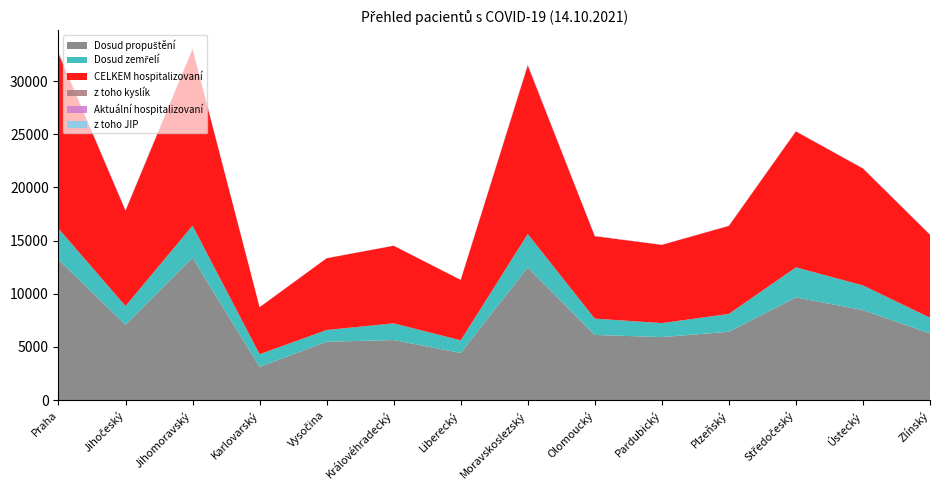

Reading left to right, transcribe all the data shown in this chart.

Dosud propuštění: 13218	7080	13390	3128	5490	5650	4441	12473	6133	5928	6433	9661	8465	6276
Dosud zemřelí: 2917	1772	3020	1191	1107	1573	1185	3150	1532	1318	1676	2829	2323	1476
CELKEM hospitalizovaní: 16454	8959	16576	4419	6743	7295	5679	15840	7749	7353	8274	12777	10989	7801
z toho kyslík: 33	17	39	1	0	1	3	26	9	6	7	8	12	10
Aktuální hospitalizovaní: 78	33	77	4	10	10	6	77	31	8	15	16	19	23
z toho JIP: 30	6	14	1	3	3	1	14	7	0	2	6	6	3